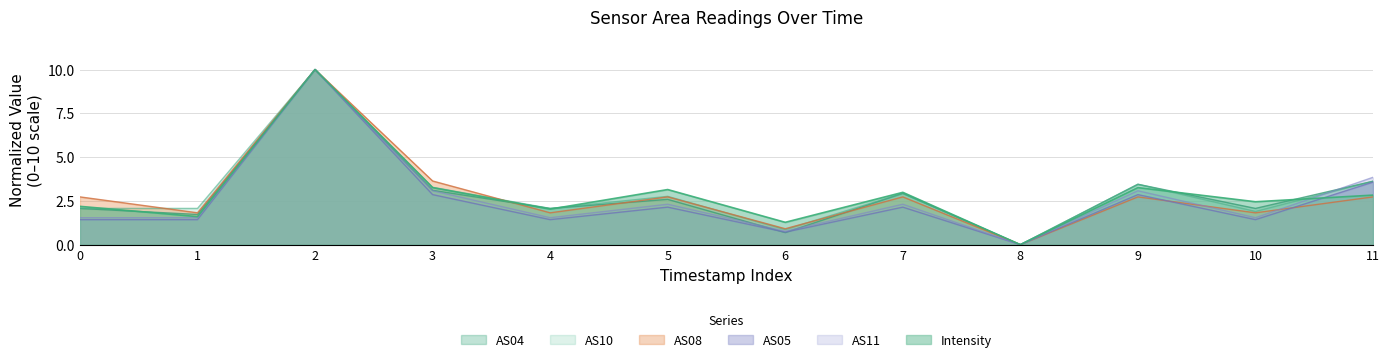

Where do AS08 and AS10 first cross each other?

0 and 1